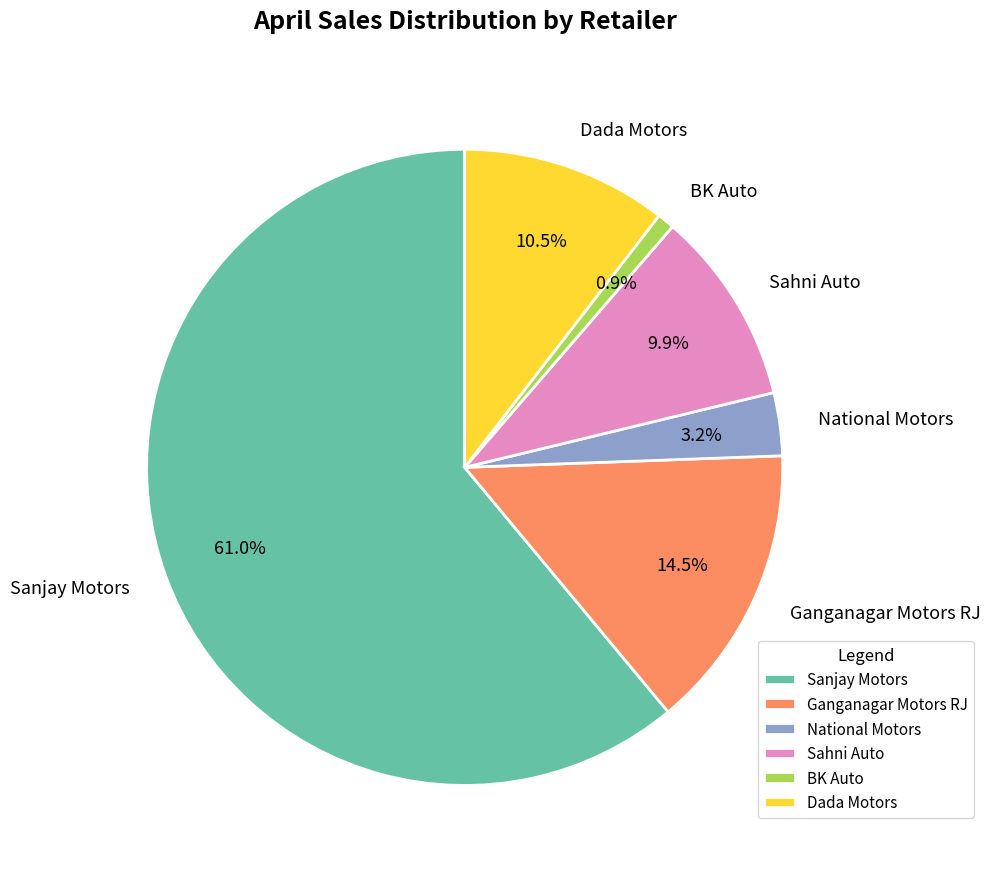

Which has a higher value, Dada Motors or Sahni Auto?

Dada Motors